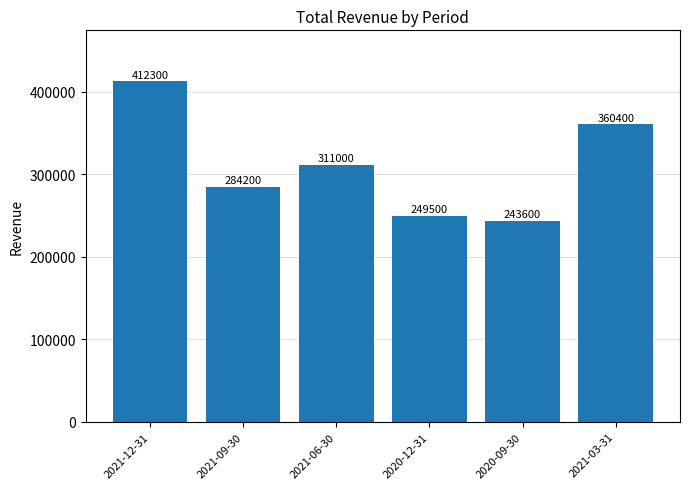

List the labels in order of value, largest first.

2021-12-31, 2021-03-31, 2021-06-30, 2021-09-30, 2020-12-31, 2020-09-30